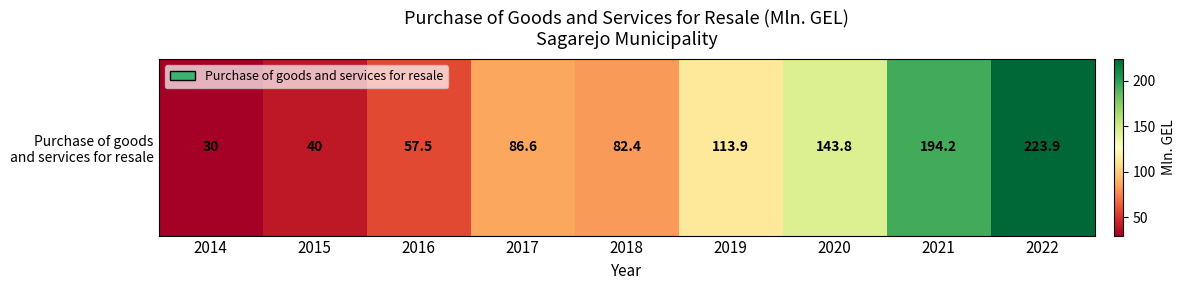

What is the sum of the values at 2018 and 2020?

226.2